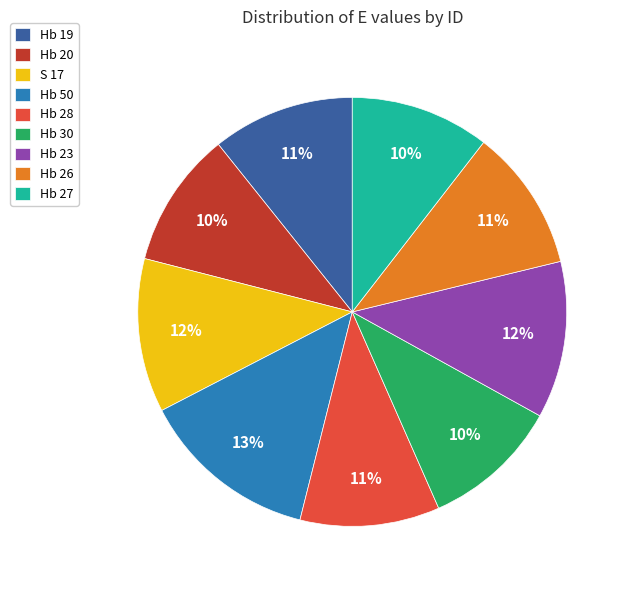

Is the sum of Hb 30 and Hb 20 greater than half?

No